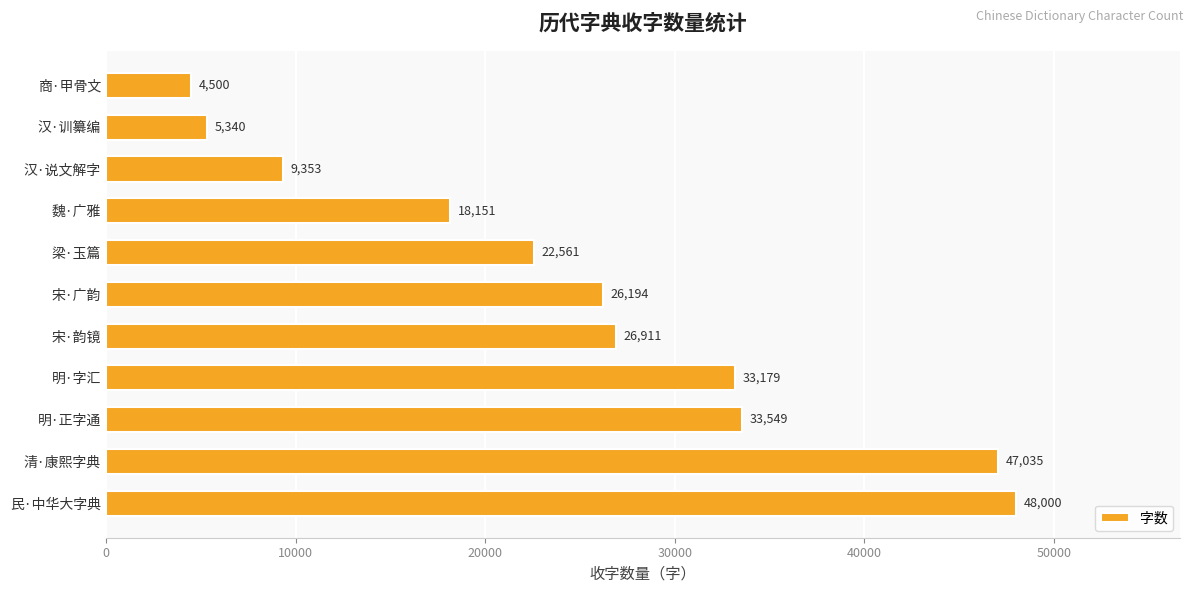

Rank the categories by value from highest to lowest.

民·中华大字典, 清·康熙字典, 明·正字通, 明·字汇, 宋·韵镜, 宋·广韵, 梁·玉篇, 魏·广雅, 汉·说文解字, 汉·训纂编, 商·甲骨文